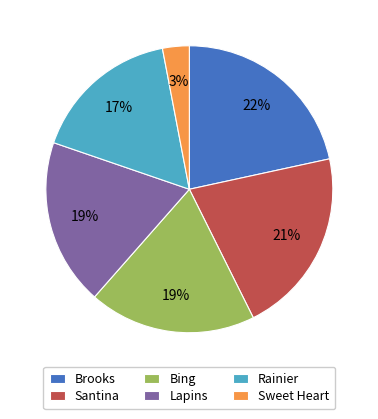

Combined, do Sweet Heart and Rainier account for over 50%?

No